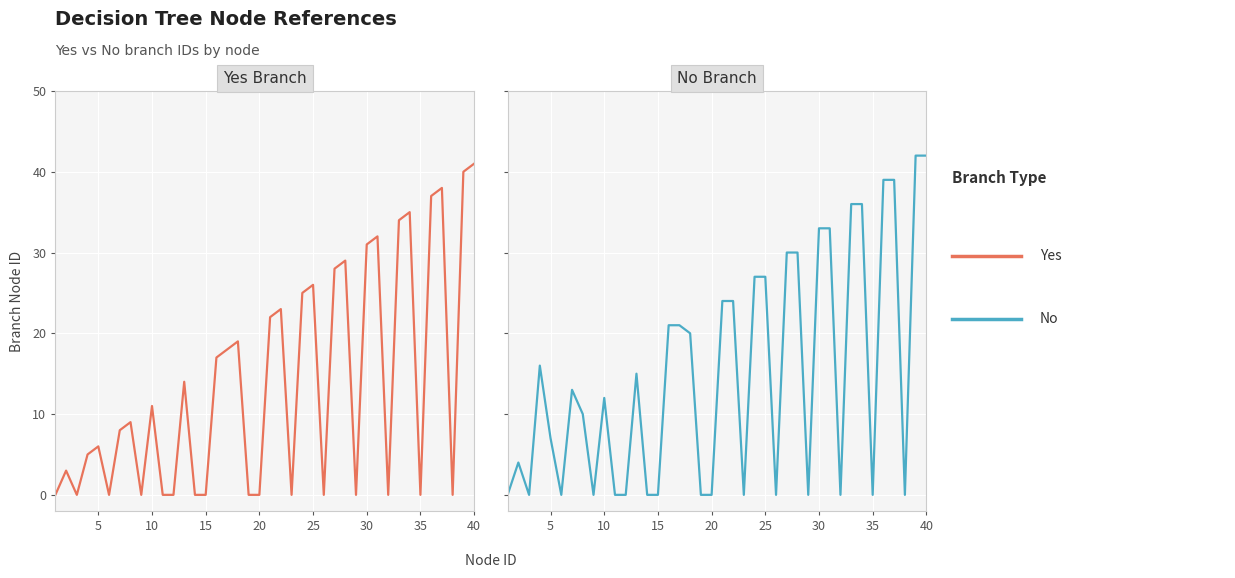

What is the sum of the Yes values at 9 and 10?

11